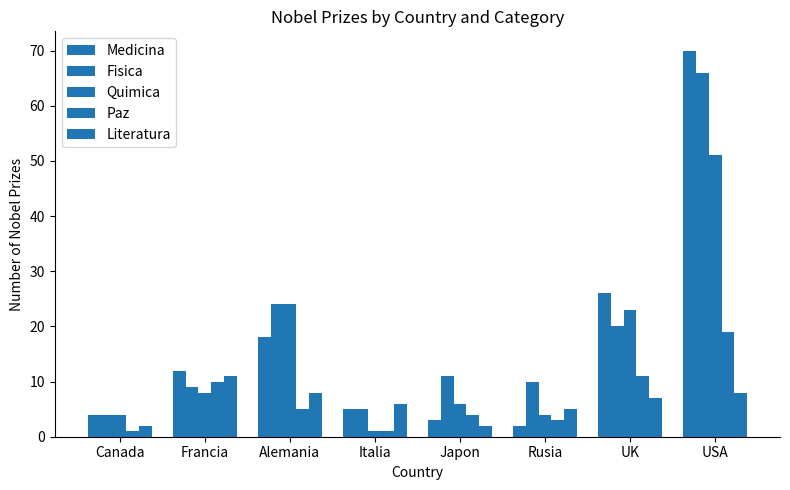

What is the difference between the maximum and second lowest values in the Paz series?

18